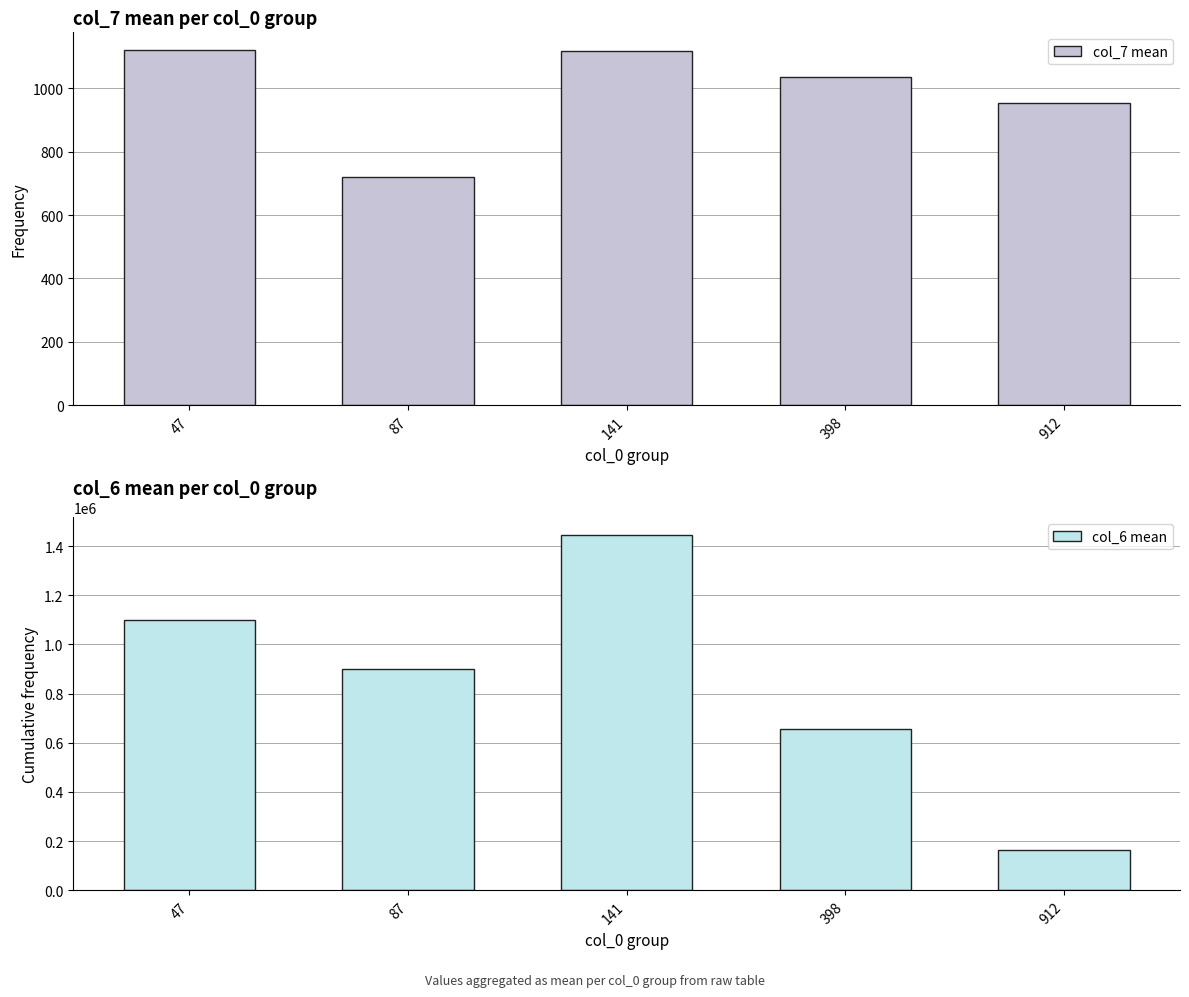

Does the chart contain stacked bars?

No